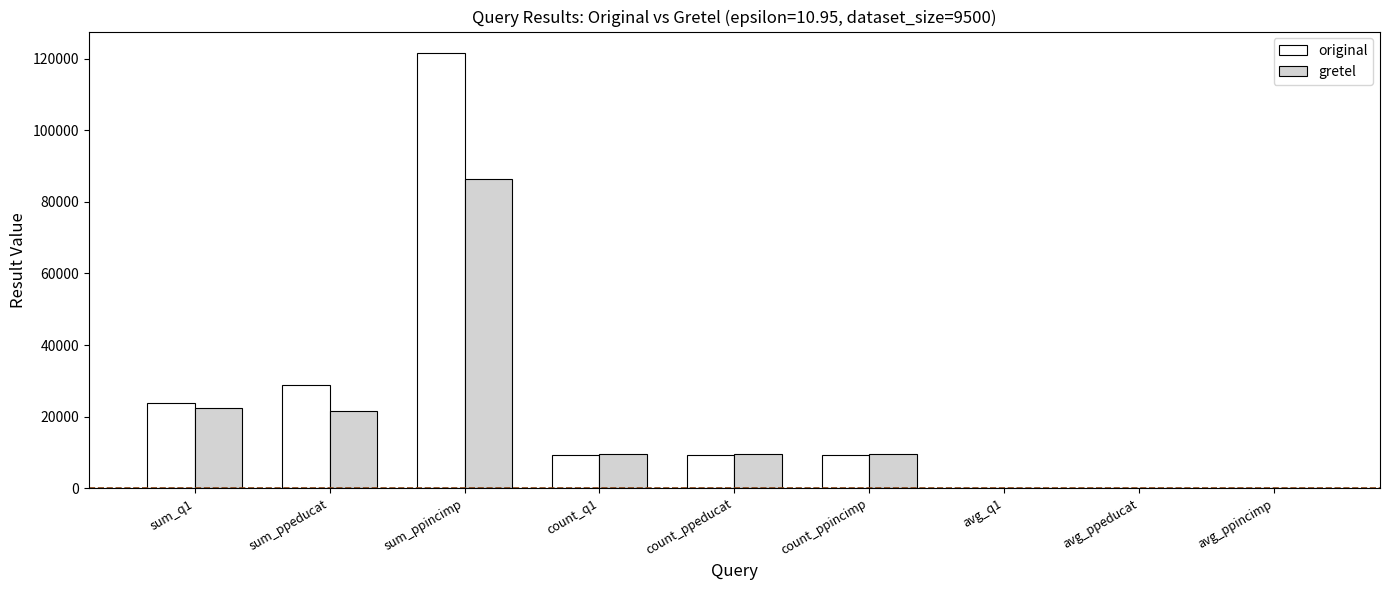

Which series changed the most between sum_ppincimp and avg_q1?

original